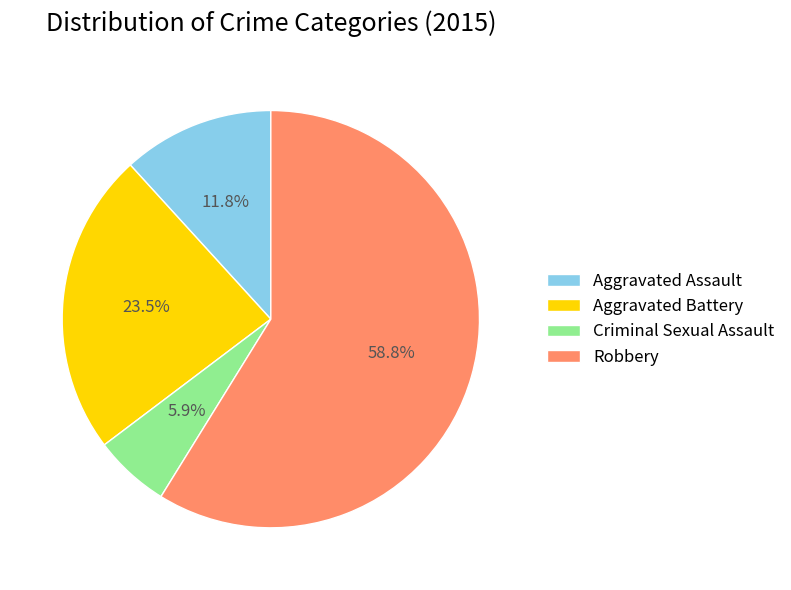

Between Aggravated Assault and Criminal Sexual Assault, which is larger?

Aggravated Assault